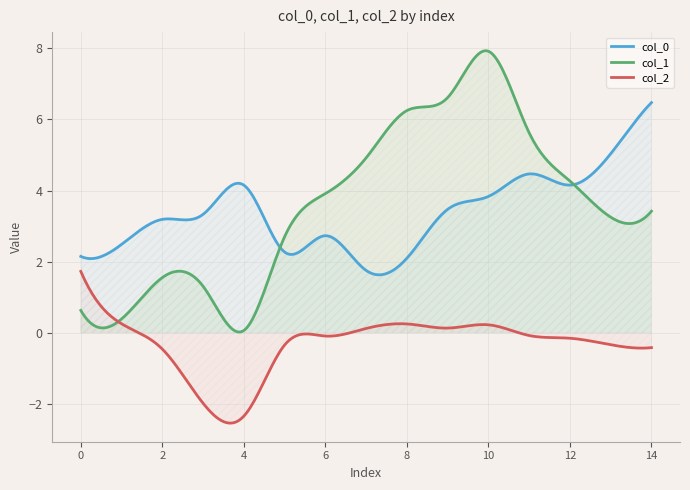

The col_0 series shows 3.8 at 1. True or false?

False